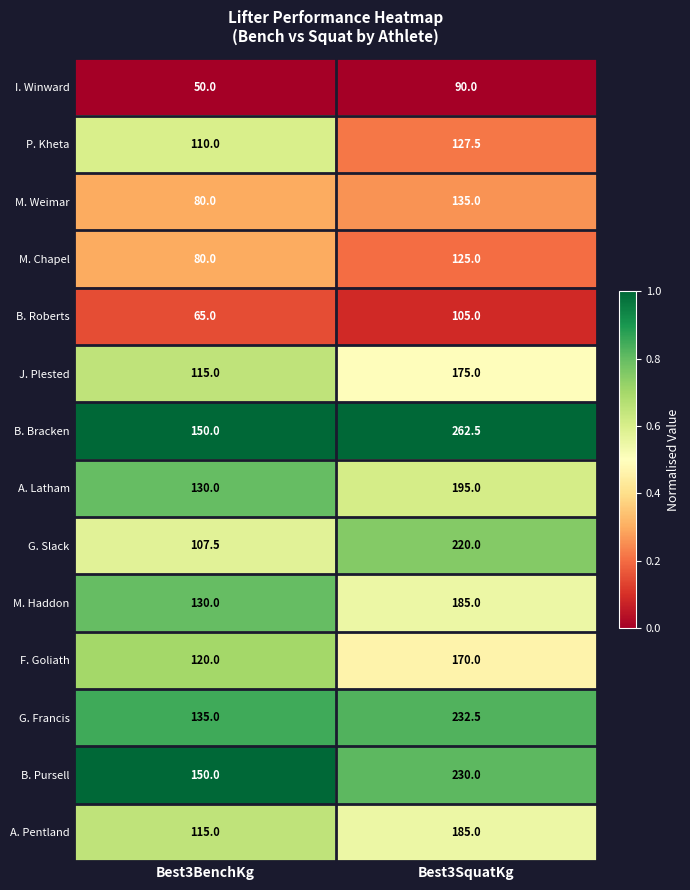

What is the minimum value for G. Slack?

107.5